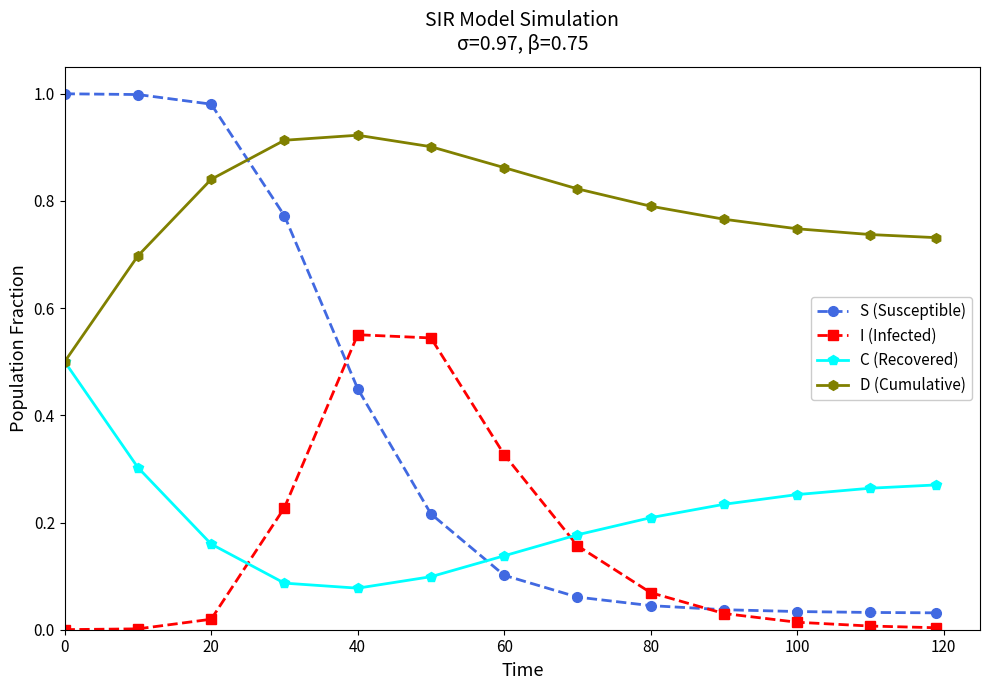

How many data points does each series have?

13